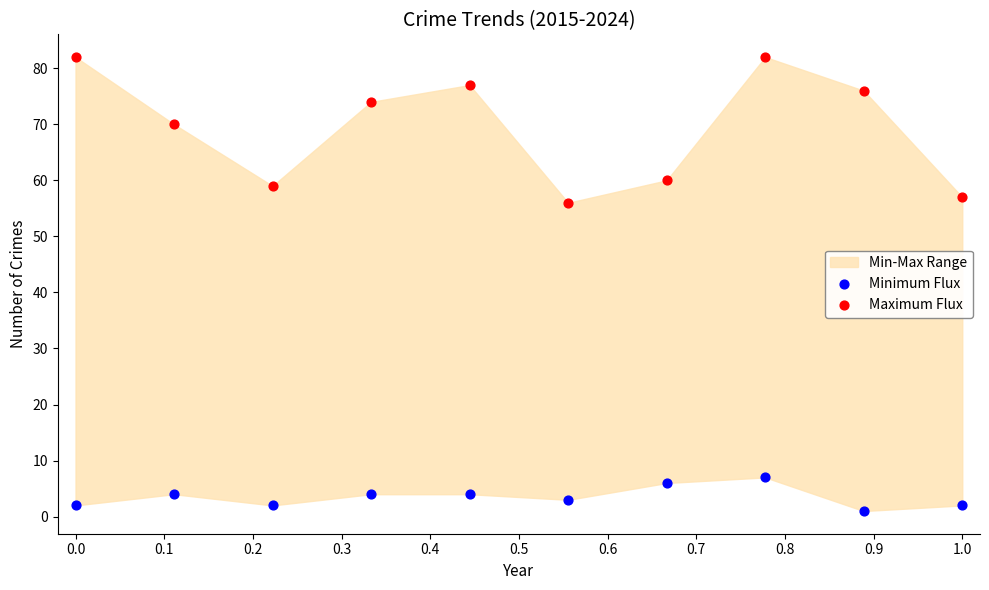

Which series has the largest Y range (max minus min)?

Maximum Flux